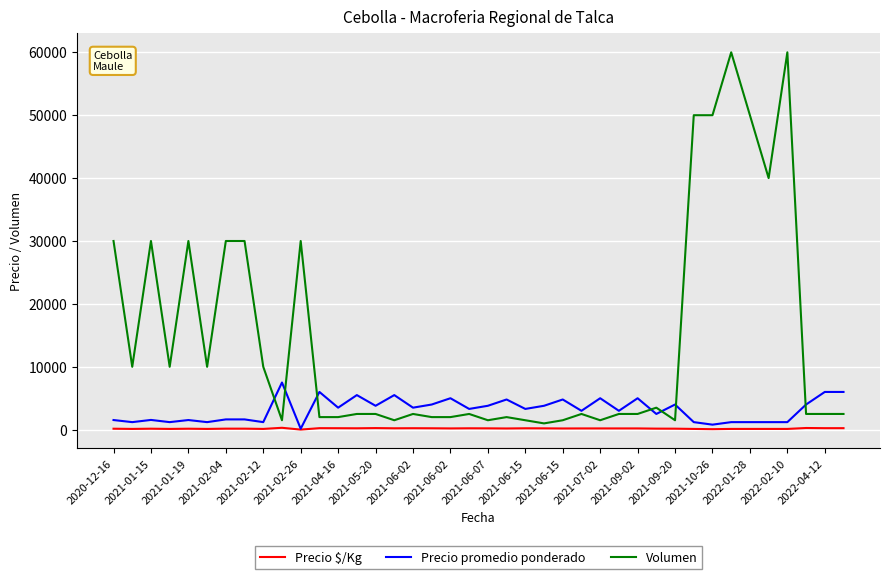

Which series has the largest total across all categories?

Volumen